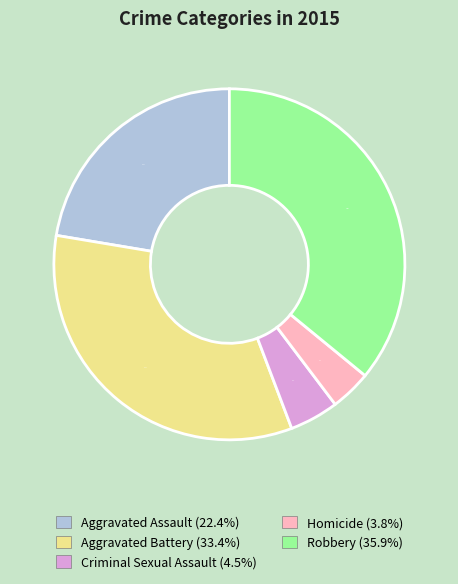

How many slices are in this pie chart?

5